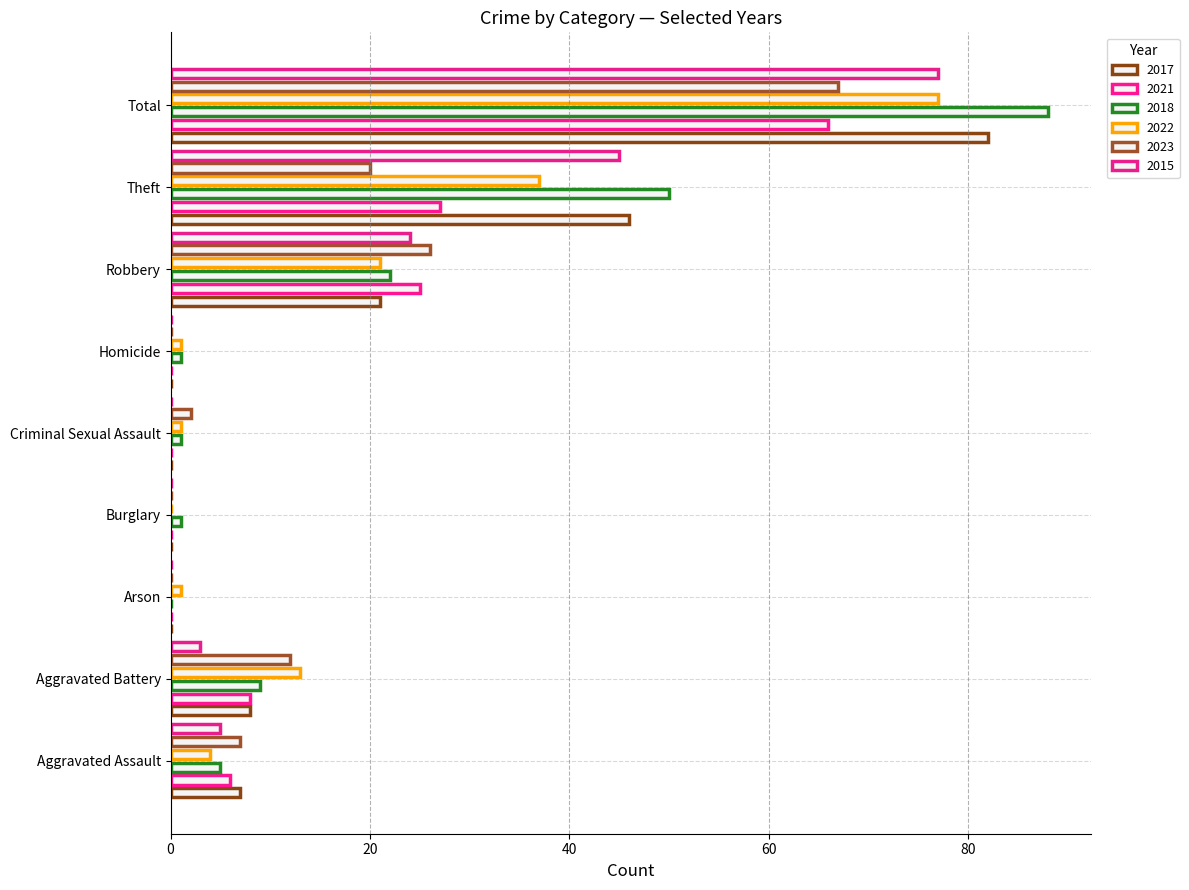

Reading right to left, extract all data points from this chart.

2017: Total=82	Theft=46	Robbery=21	Homicide=0	Criminal Sexual Assault=0	Burglary=0	Arson=0	Aggravated Battery=8	Aggravated Assault=7
2021: Total=66	Theft=27	Robbery=25	Homicide=0	Criminal Sexual Assault=0	Burglary=0	Arson=0	Aggravated Battery=8	Aggravated Assault=6
2018: Total=88	Theft=50	Robbery=22	Homicide=1	Criminal Sexual Assault=1	Burglary=1	Arson=0	Aggravated Battery=9	Aggravated Assault=5
2022: Total=77	Theft=37	Robbery=21	Homicide=1	Criminal Sexual Assault=1	Burglary=0	Arson=1	Aggravated Battery=13	Aggravated Assault=4
2023: Total=67	Theft=20	Robbery=26	Homicide=0	Criminal Sexual Assault=2	Burglary=0	Arson=0	Aggravated Battery=12	Aggravated Assault=7
2015: Total=77	Theft=45	Robbery=24	Homicide=0	Criminal Sexual Assault=0	Burglary=0	Arson=0	Aggravated Battery=3	Aggravated Assault=5